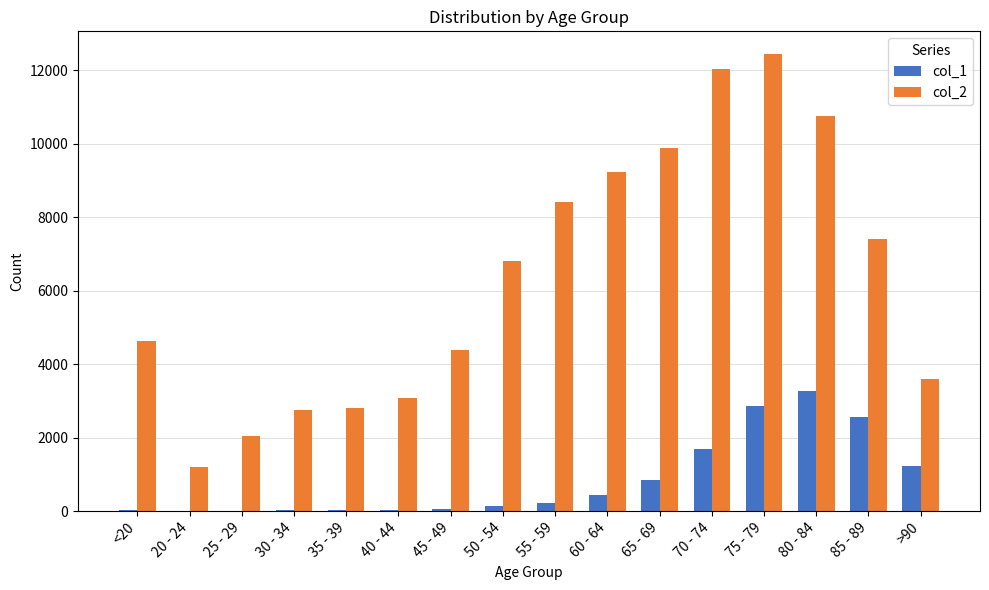

At which category does the chart reach its peak across all series?

75 - 79